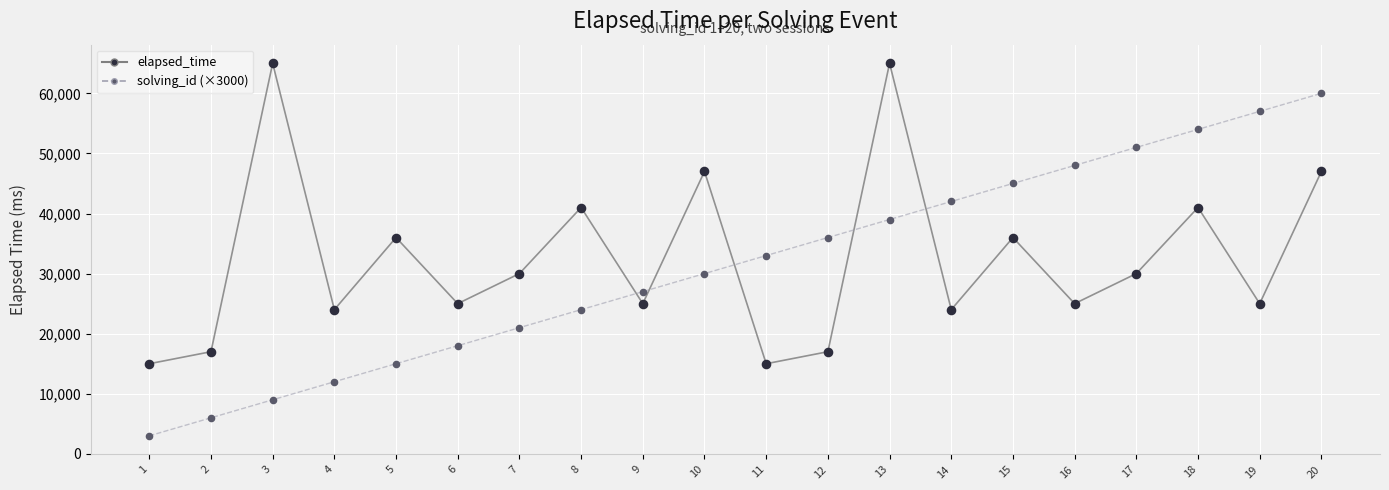

What are all the series names shown in the legend?

elapsed_time, solving_id (×3000)